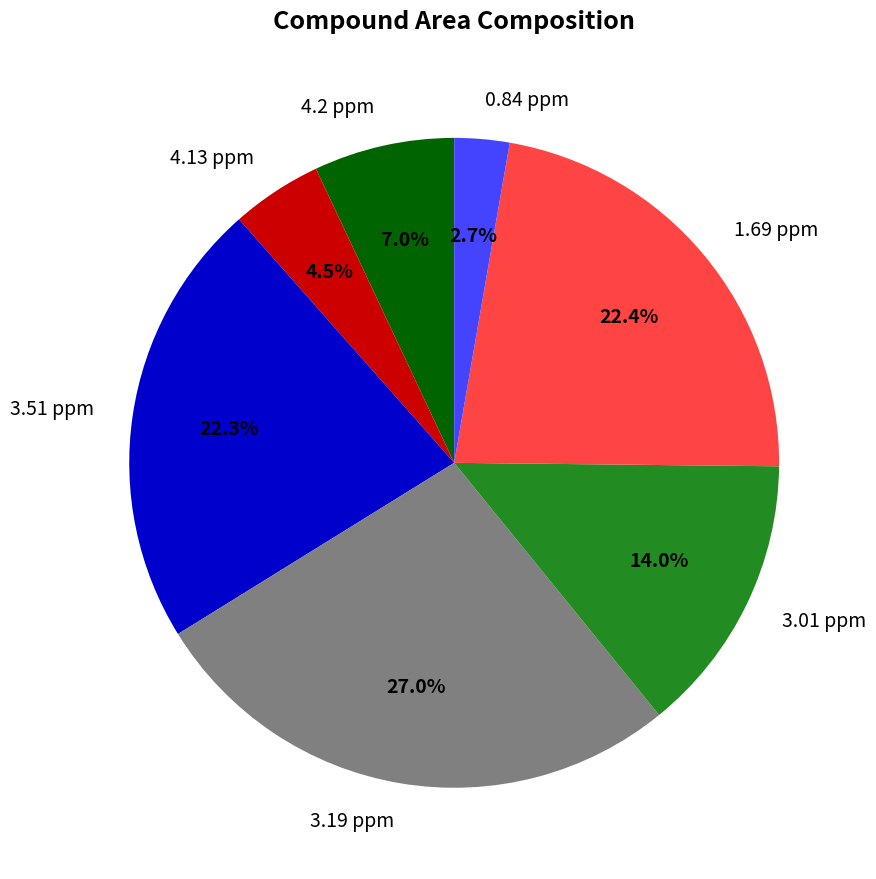

Does 3.19 ppm represent more than half of the total?

No